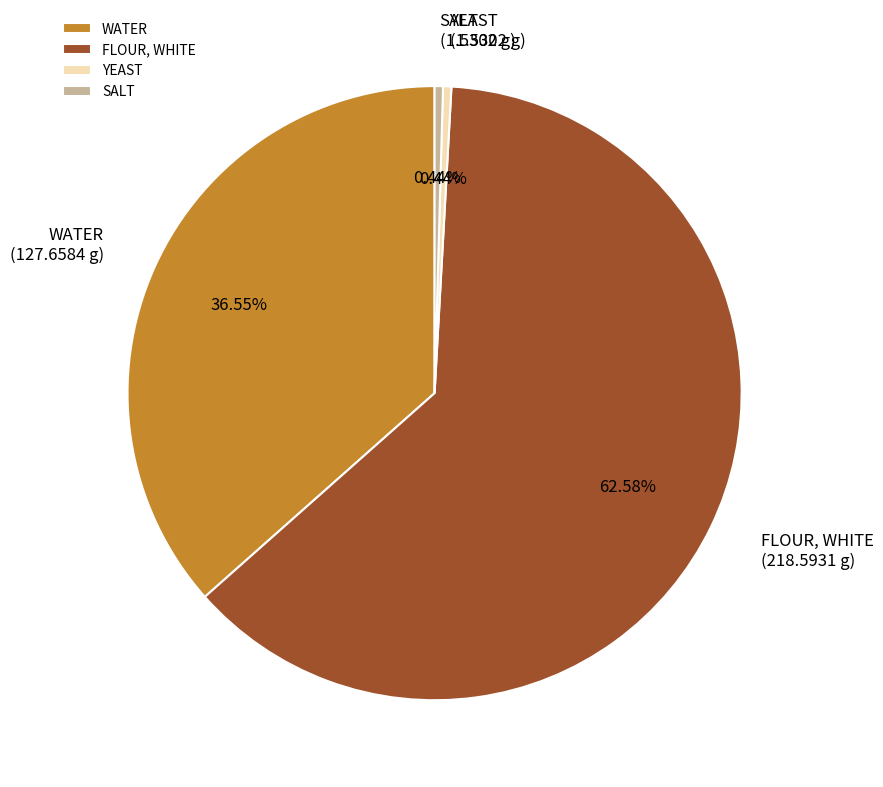

Approximately how many times larger is the value at FLOUR, WHITE compared to WATER?

1.7